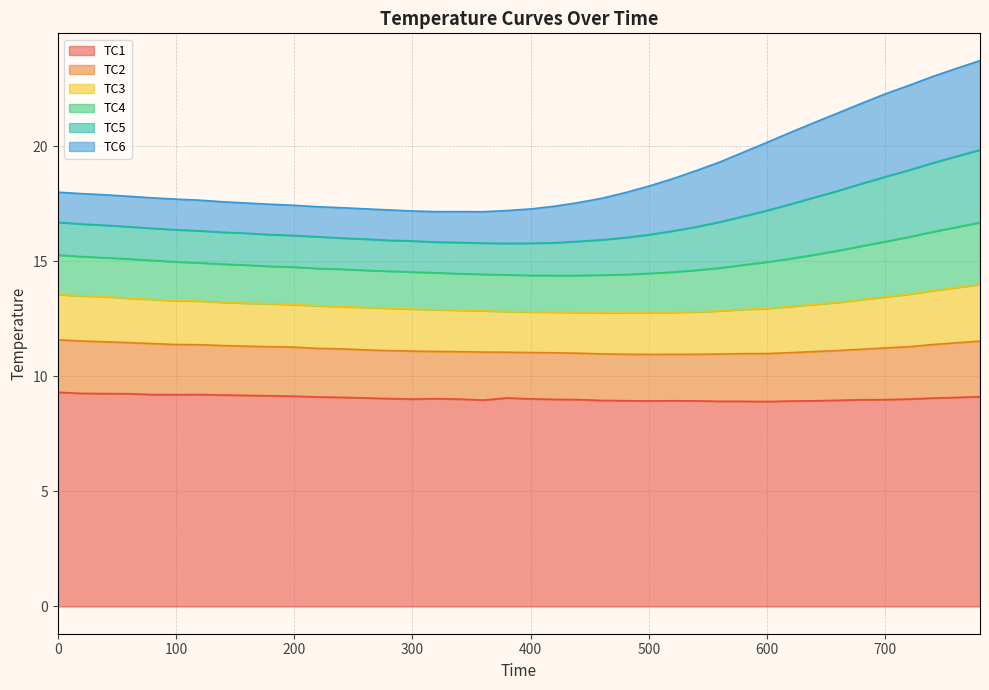

Where is TC3 nearest to the value 13?

260